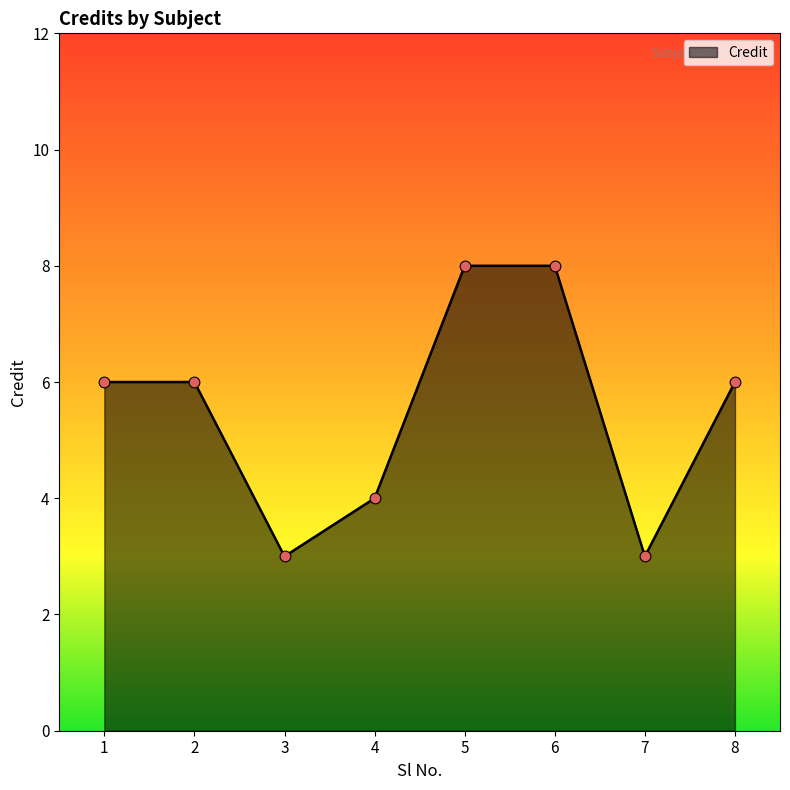

What is the change in value from 4 to 5?

+4